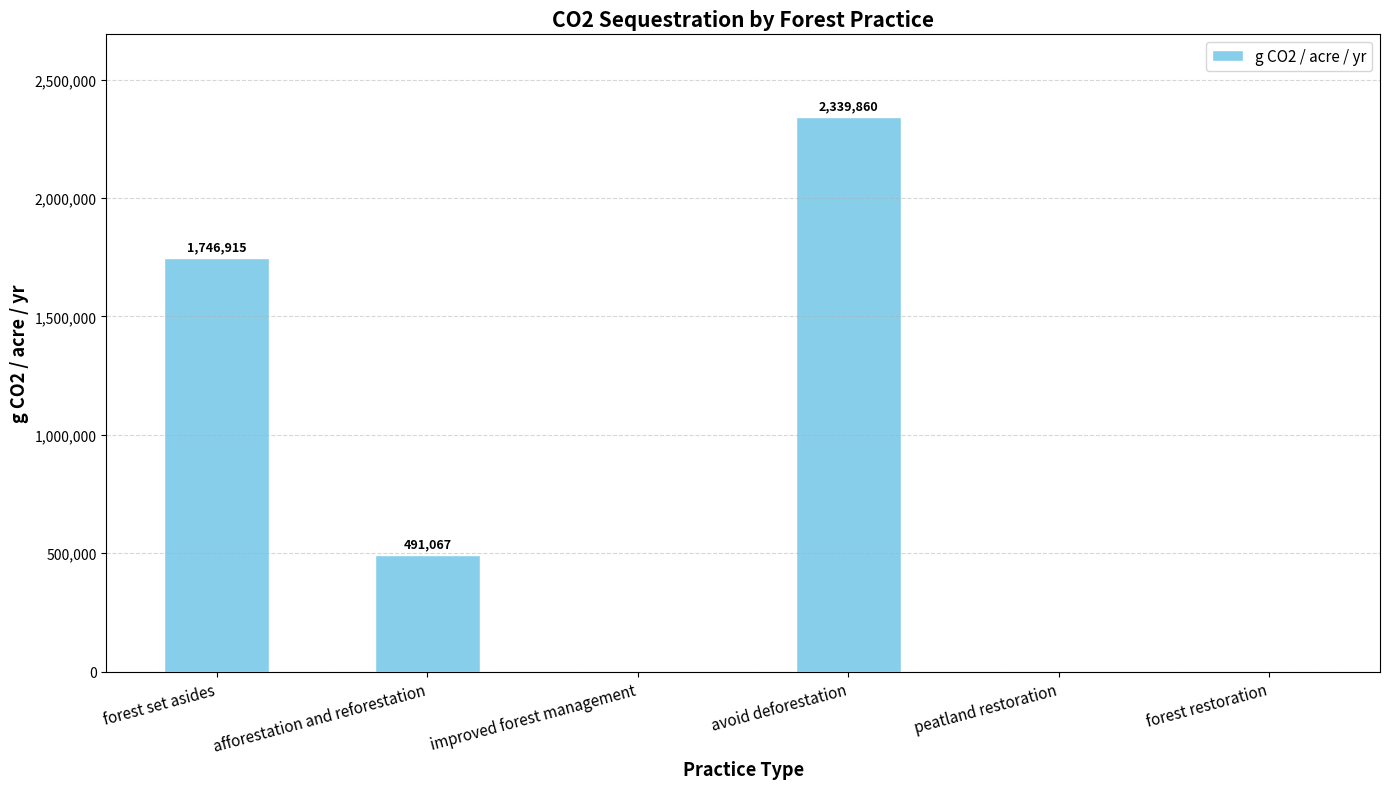

Where does the data first go above 491067?

forest set asides